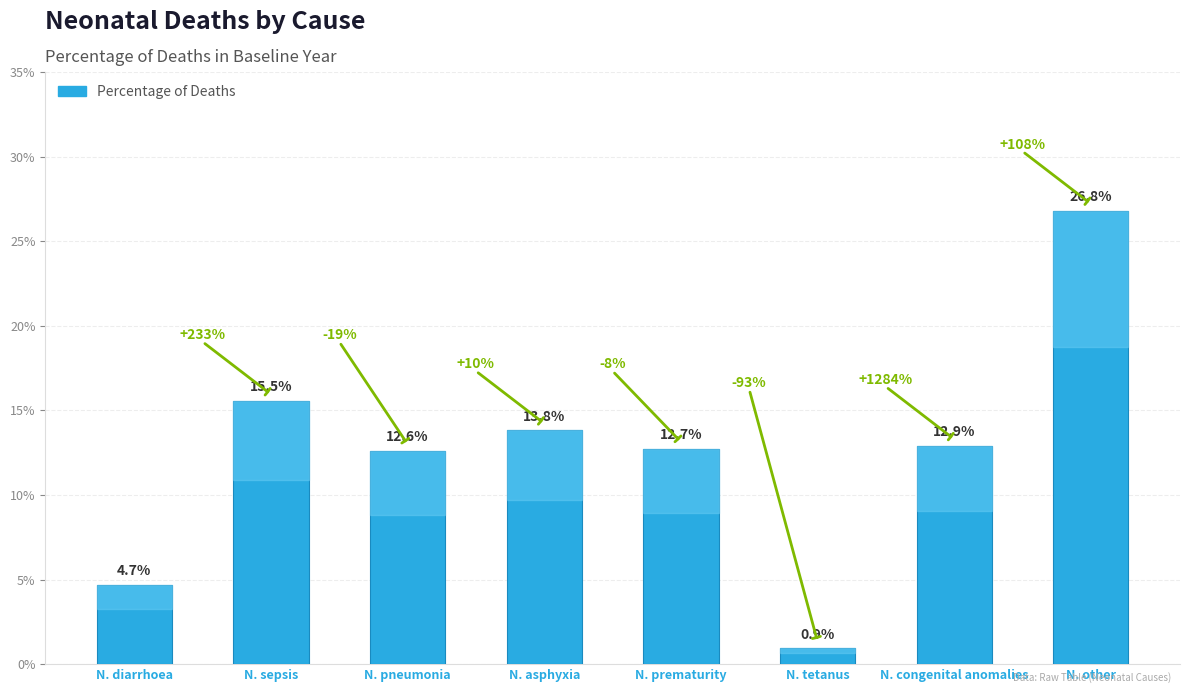

What is the average value?

0.1